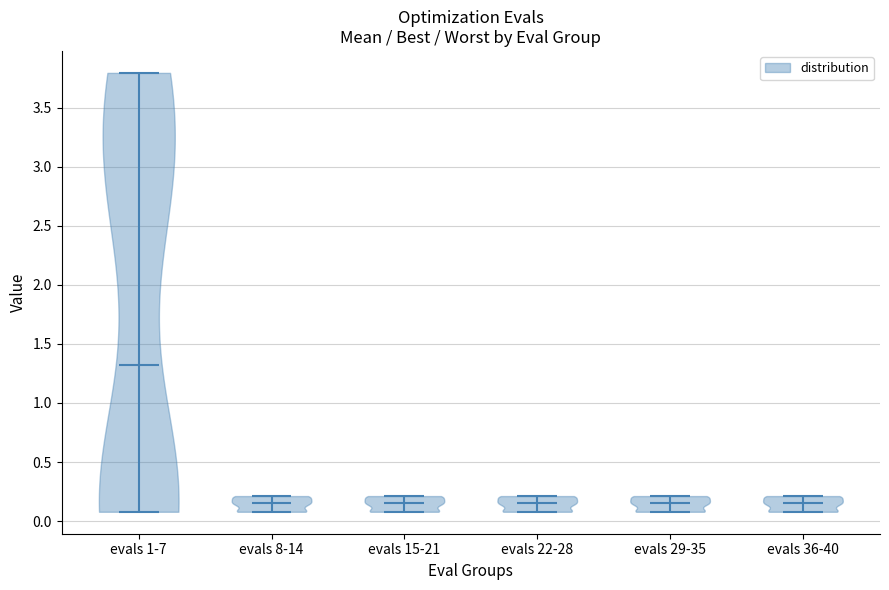

Reading left to right, read every violin against the y-axis: where its median line is, and the lowest and highest points it reaches. The values are not printed on the chart, so give them approximately, as read against the axis.

evals 1-7: median line 1.30, lowest point 0.10, highest point 3.80
evals 8-14: median line 0.15, lowest point 0.10, highest point 0.20
evals 15-21: median line 0.15, lowest point 0.10, highest point 0.20
evals 22-28: median line 0.15, lowest point 0.10, highest point 0.20
evals 29-35: median line 0.15, lowest point 0.10, highest point 0.20
evals 36-40: median line 0.15, lowest point 0.10, highest point 0.20